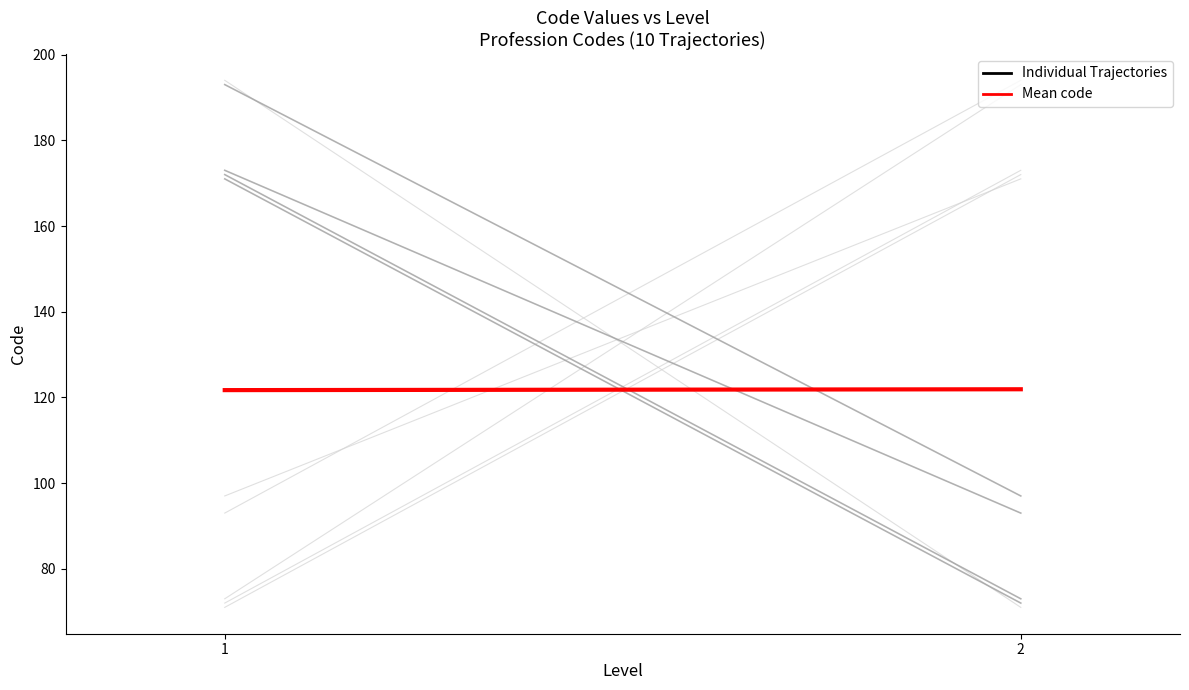

How many lines are shown in the chart?

2